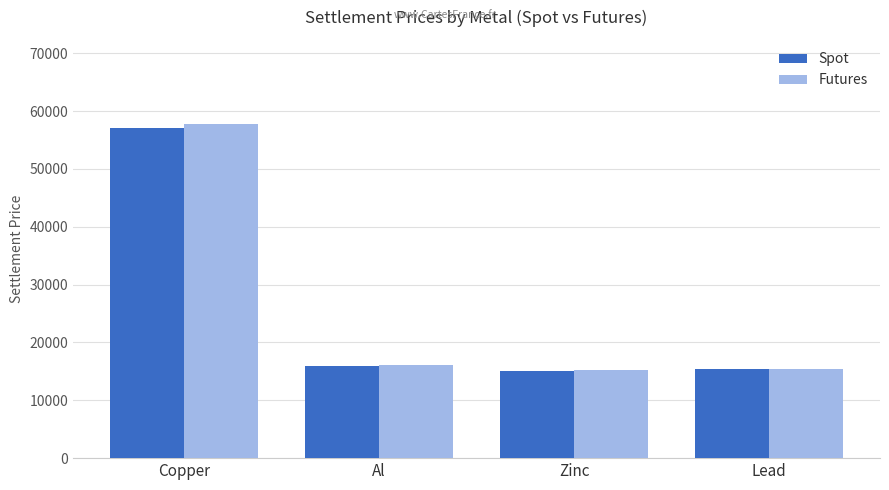

Which series has the widest spread of values?

Futures